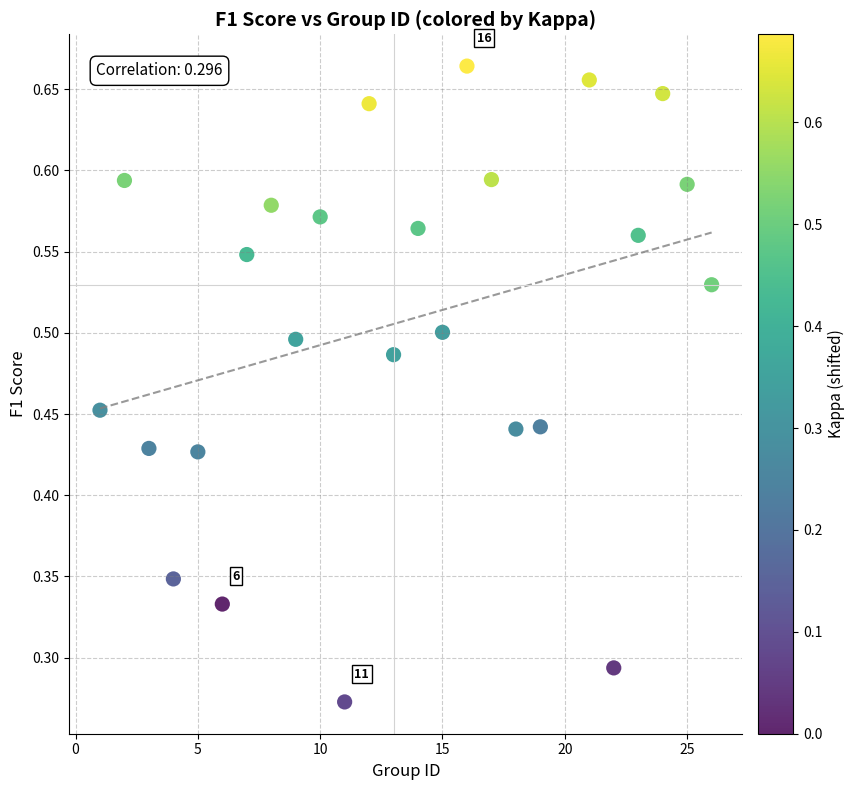

What is the range of X values (max minus min)?

25.0